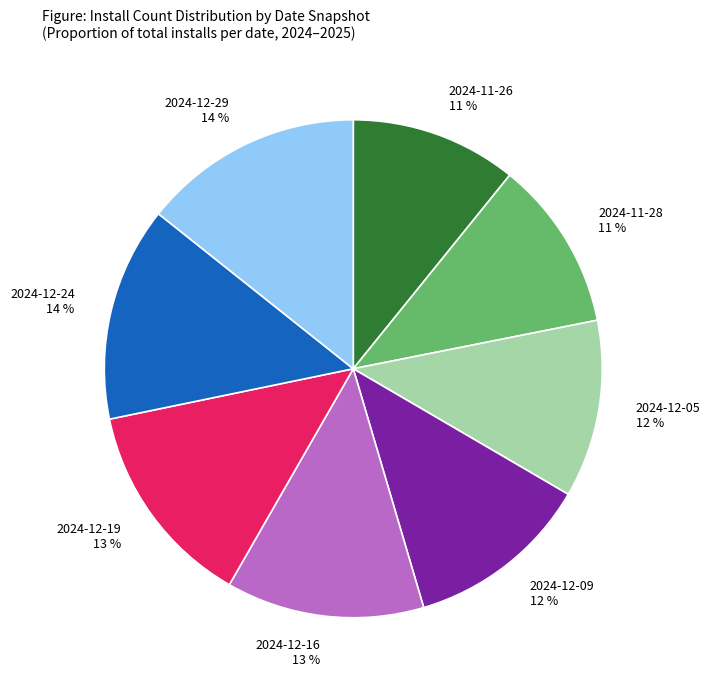

To the nearest percent, what portion does 2024-11-28 represent?

11%